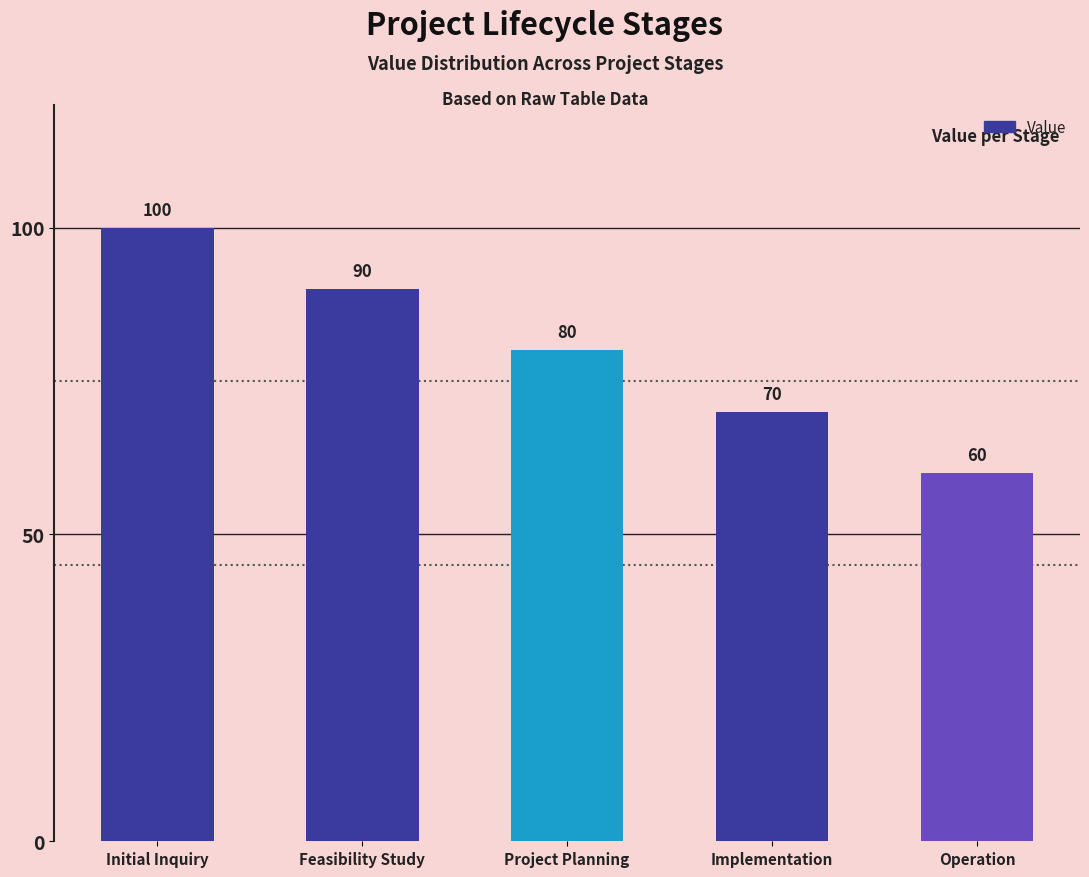

Rank the categories by value from lowest to highest.

Operation, Implementation, Project Planning, Feasibility Study, Initial Inquiry